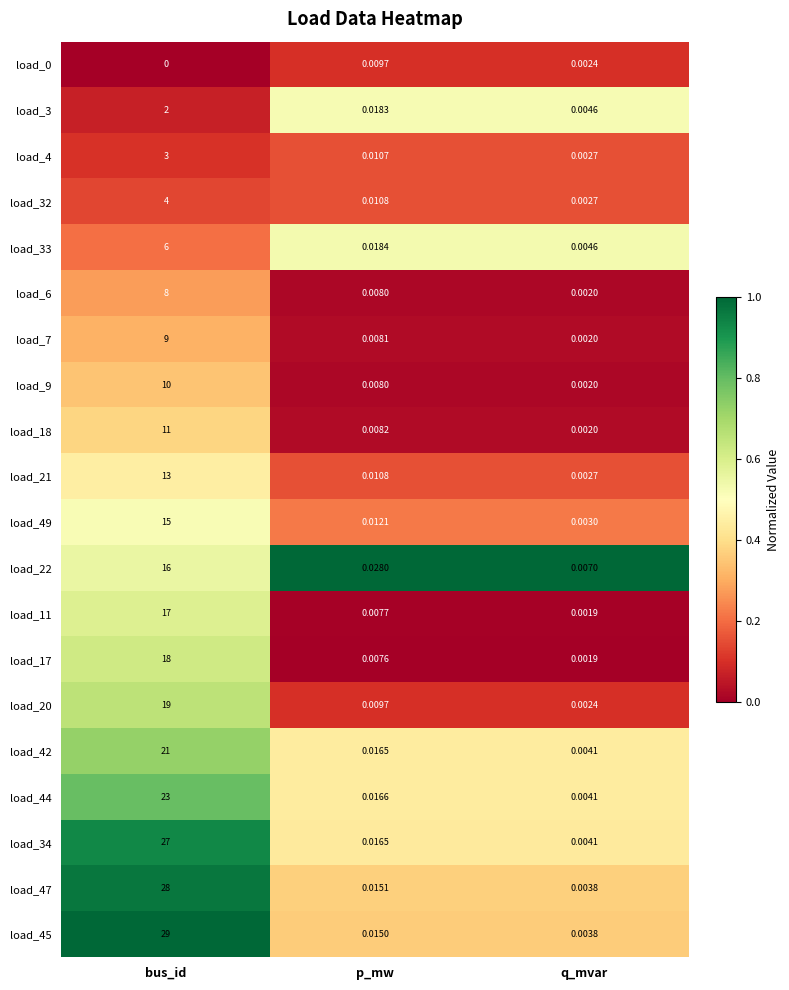

Which label corresponds to the largest value in the chart?

bus_id